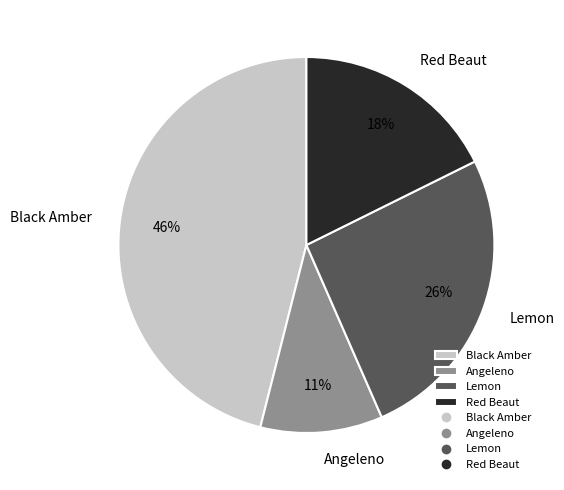

What is the largest slice in the pie chart?

Black Amber